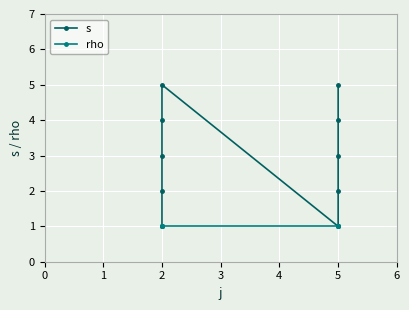

Does the chart display data point markers on the line(s)?

Yes